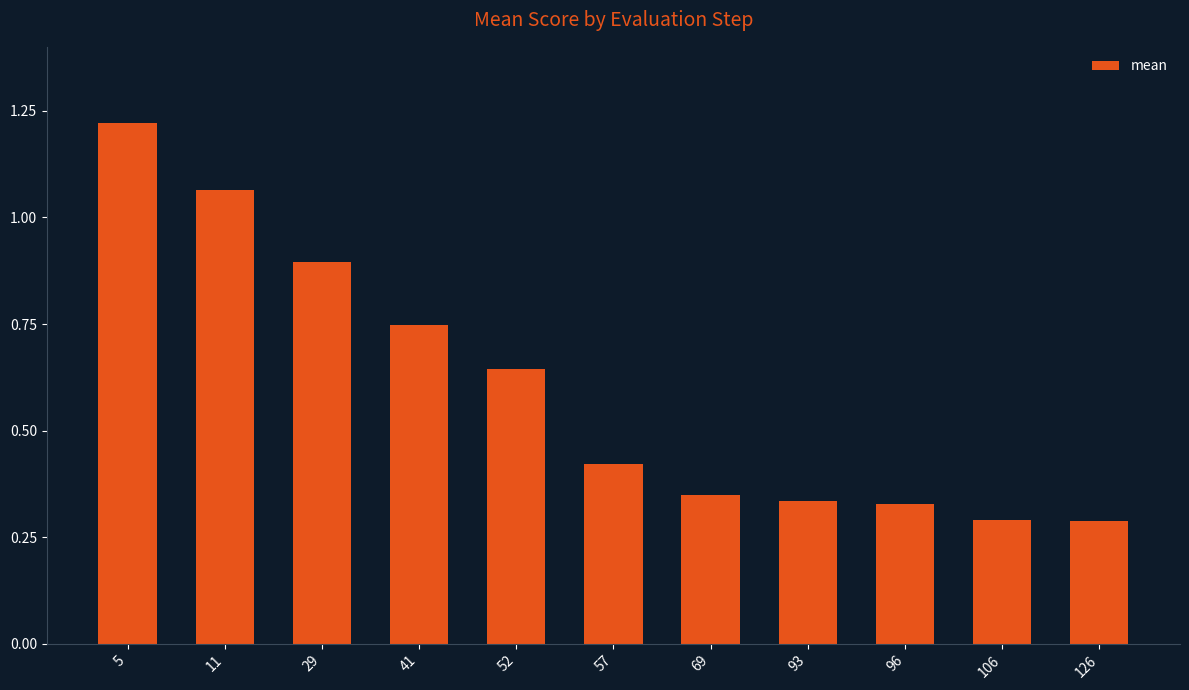

Is it true that the value at 106 is 0.1?

False